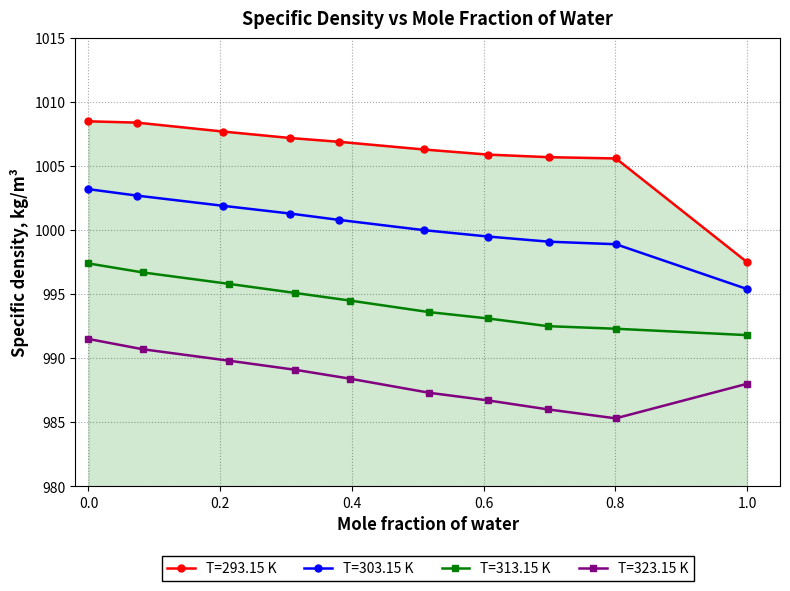

True or false: T=293.15 K and T=303.15 K cross at least once.

False